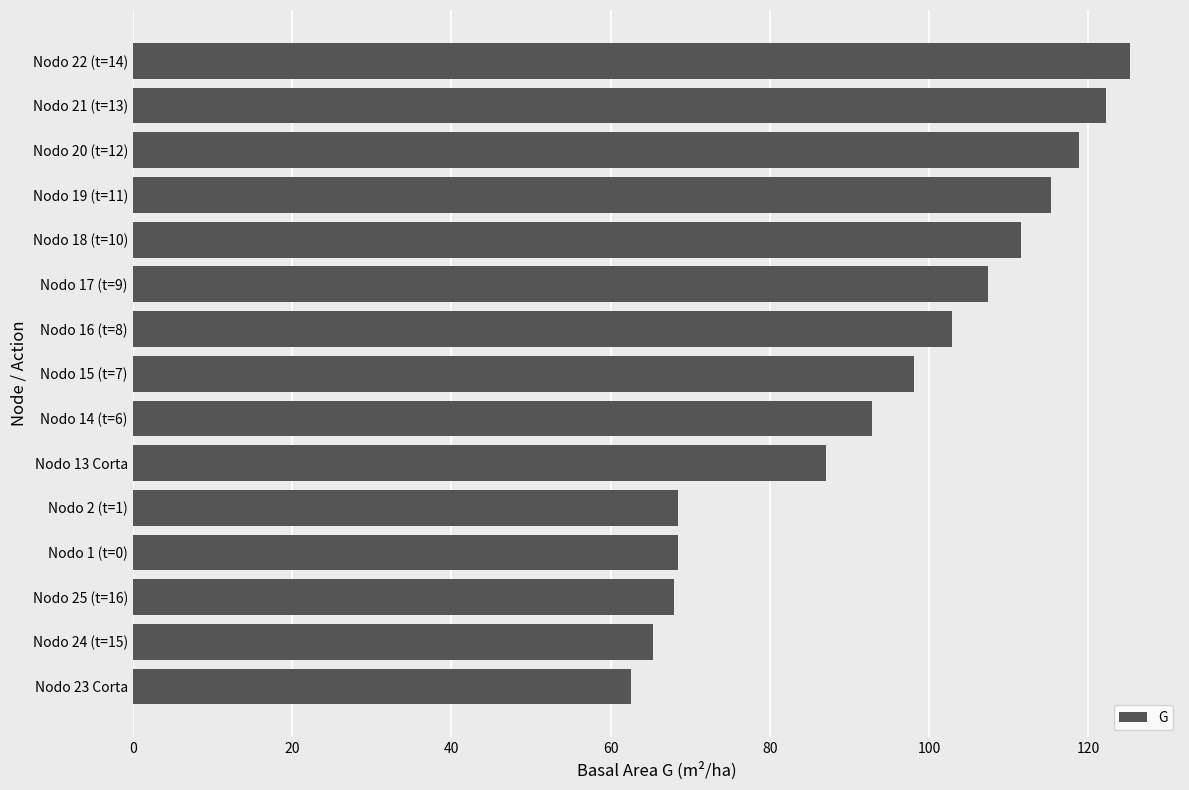

What is the approximate value at Nodo 2 (t=1)?

68.4